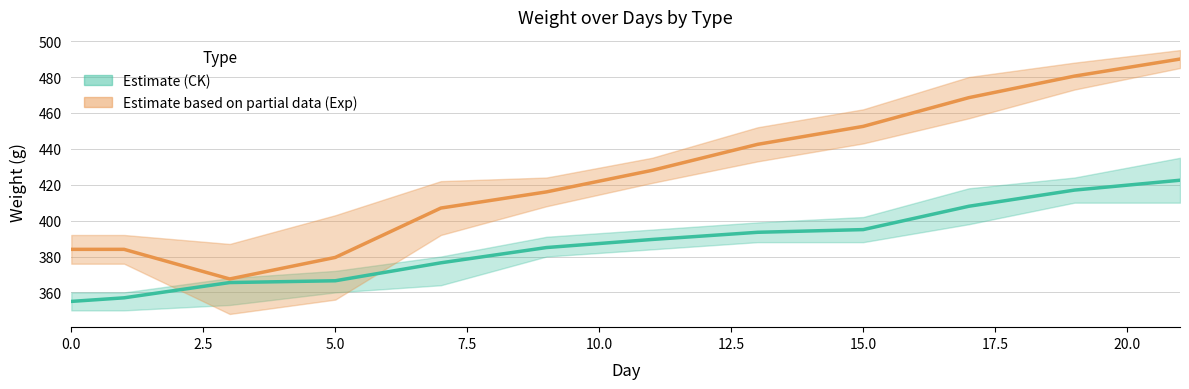

What is the highest value of the Exp (Estimate based on partial data) series?

490.0